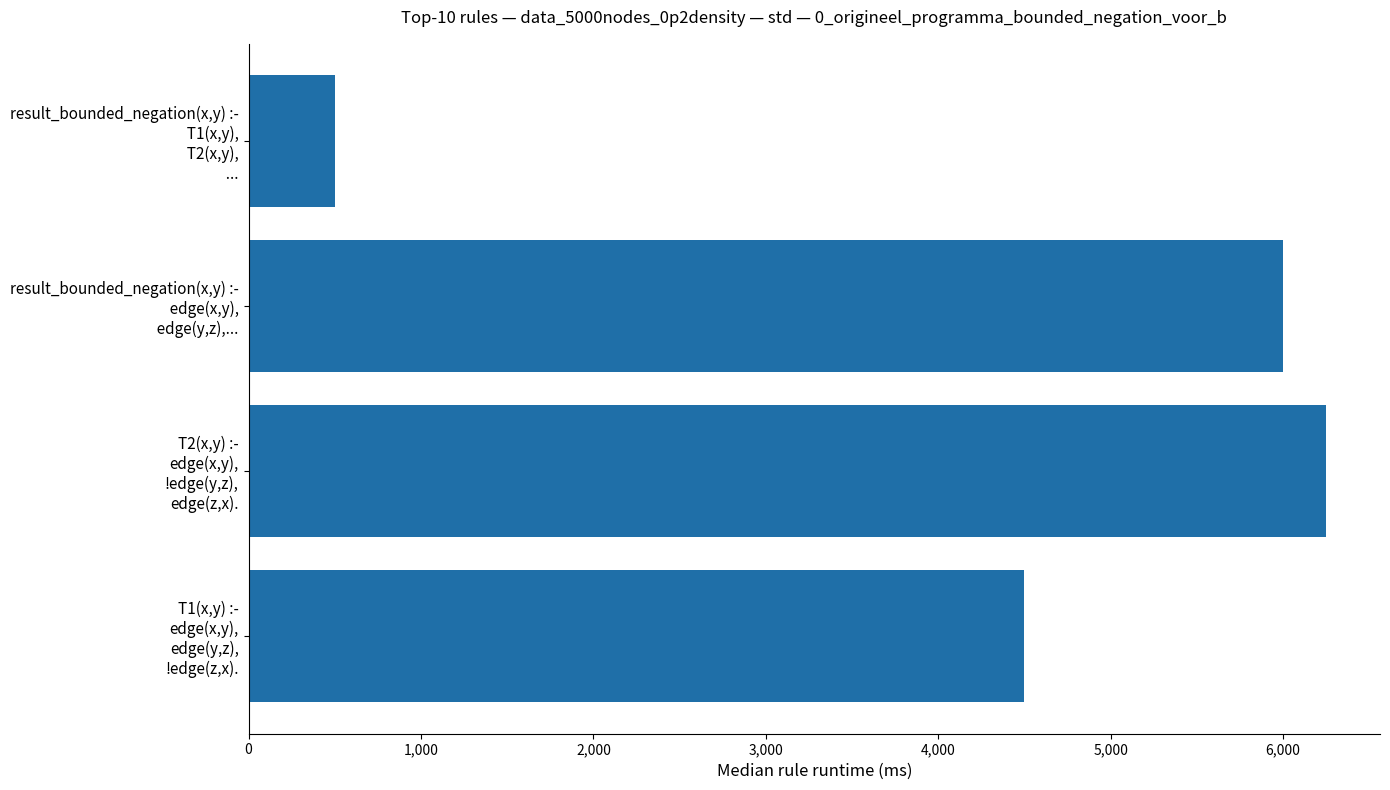

List the labels in order of value, smallest first.

result_bounded_negation(x,y) :-
  T1(x,y),
  T2(x,y),
  ..., T1(x,y) :-
edge(x,y),
edge(y,z),
!edge(z,x)., result_bounded_negation(x,y) :-
  edge(x,y),
  edge(y,z),..., T2(x,y) :-
edge(x,y),
!edge(y,z),
edge(z,x).